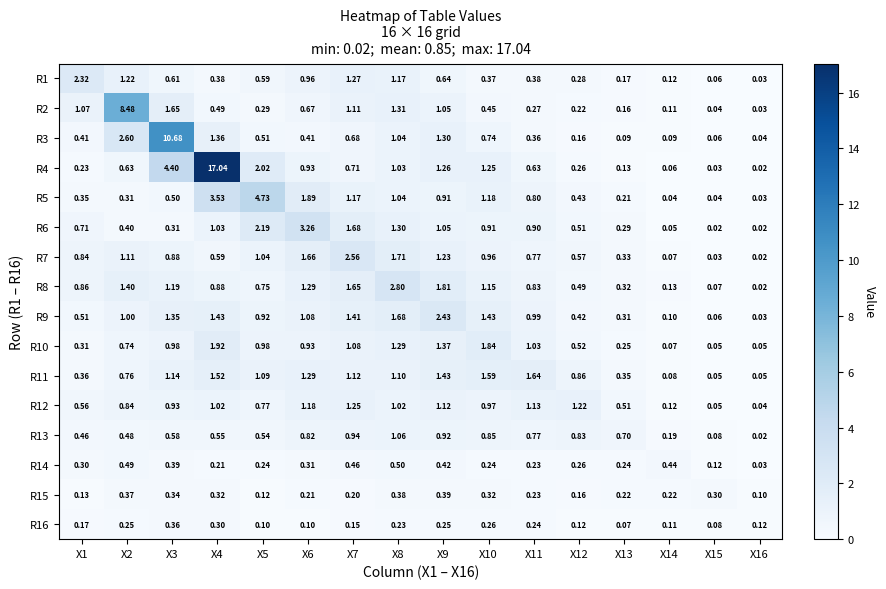

List the series in order of their peak value, lowest first.

R16, R15, R14, R13, R12, R11, R10, R1, R9, R7, R8, R6, R5, R2, R3, R4